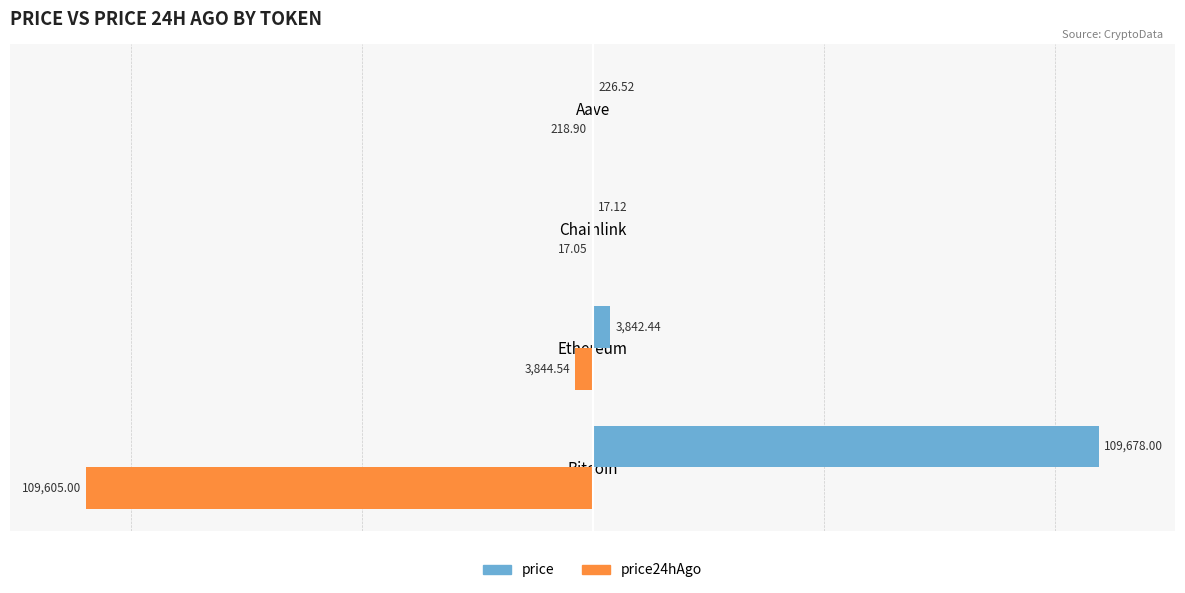

Which series has the largest range (max minus min)?

price